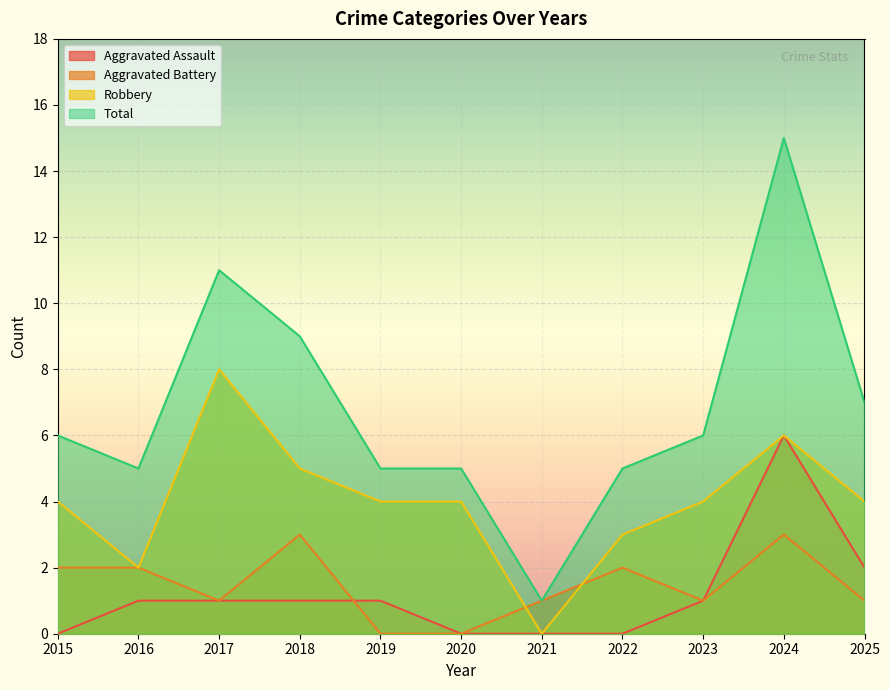

What is the value of the Total point at the 4th from the left?

9